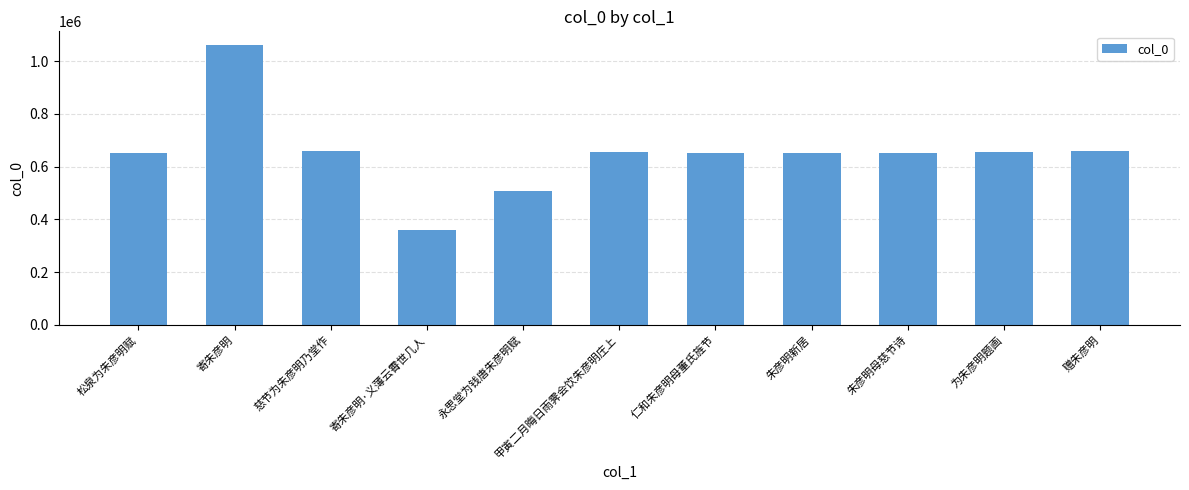

Are the bars grouped side by side (vs. stacked)?

No